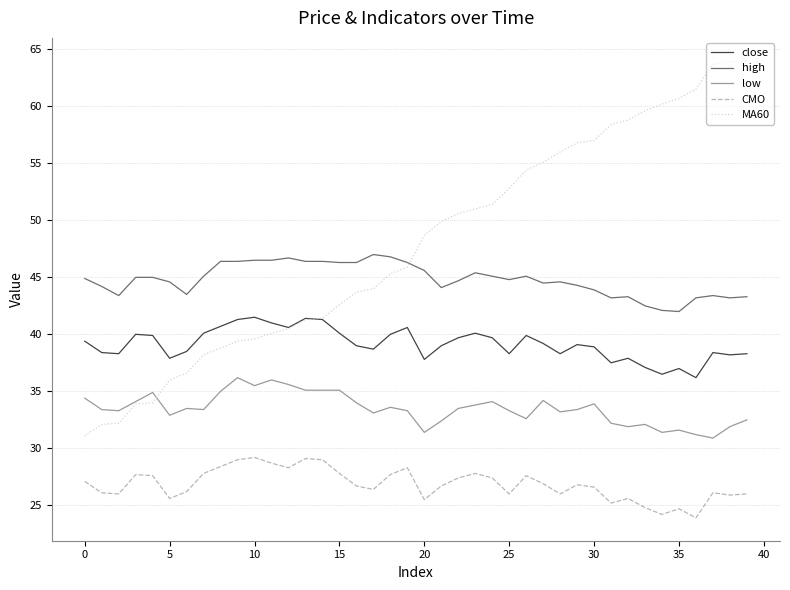

List the series in order of their peak value, lowest first.

CMO, low, close, high, MA60